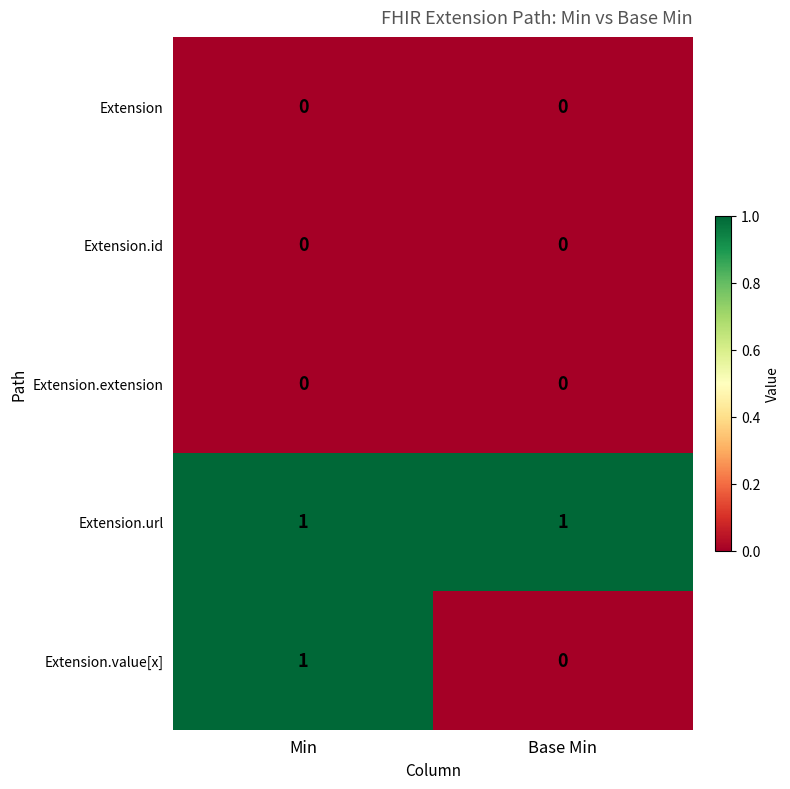

Which category has the highest value in the Extension.value[x] series?

Min